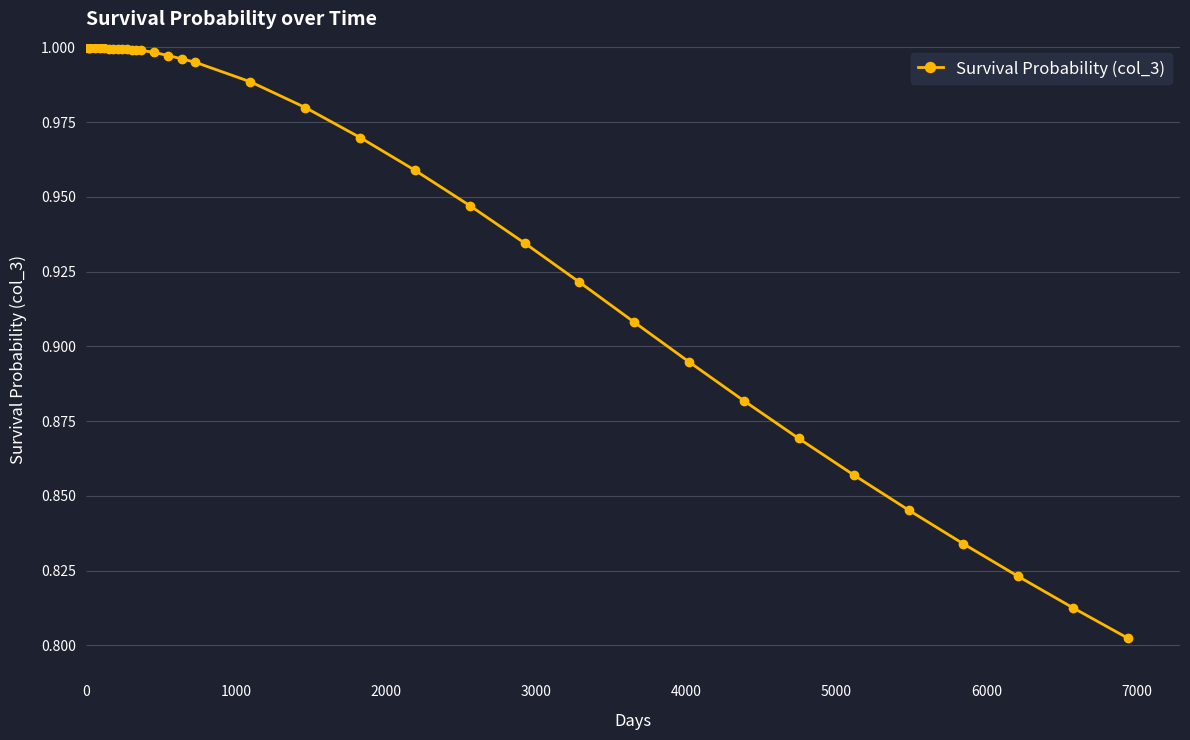

What is the sum of all values?

38.2